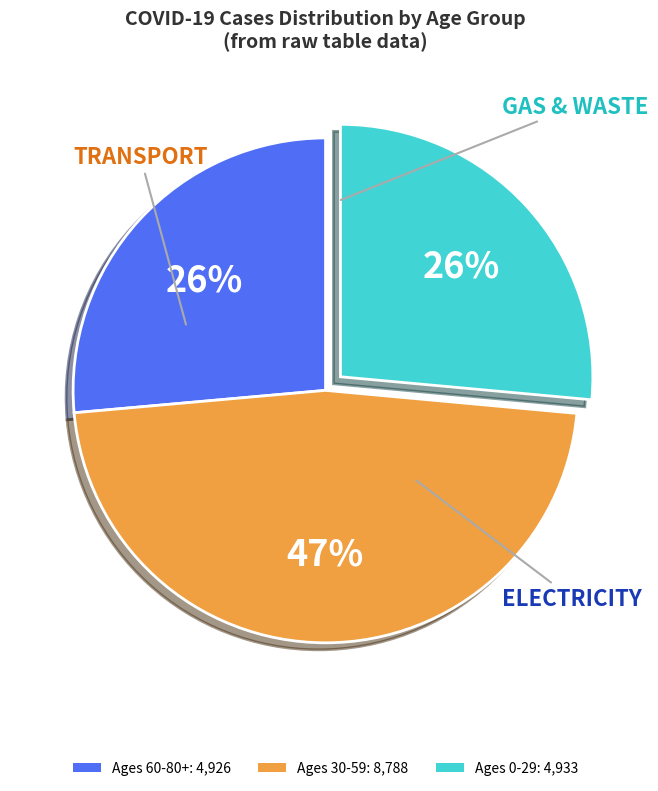

Approximately how many times larger is the value at Ages 30-59: 8,788 compared to Ages 60-80+: 4,926?

1.8